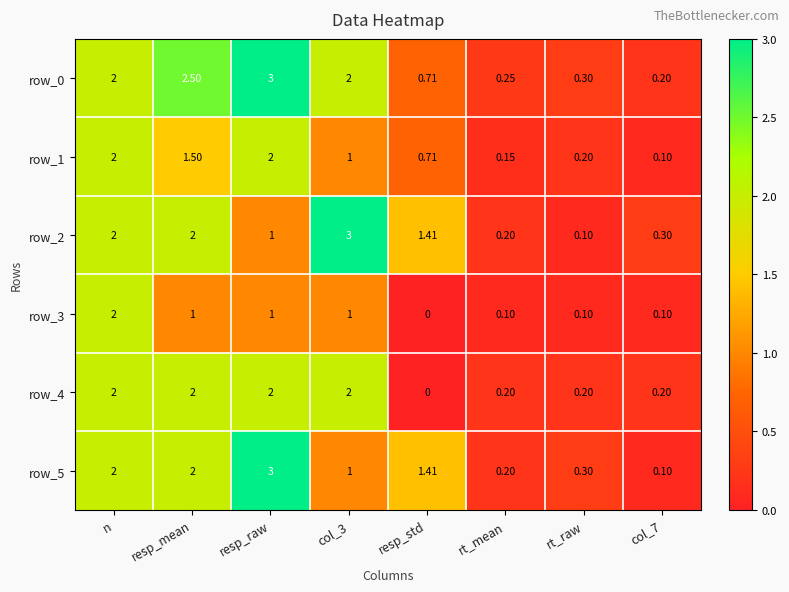

What is the difference between the row_0 values at resp_mean and col_3?

0.5